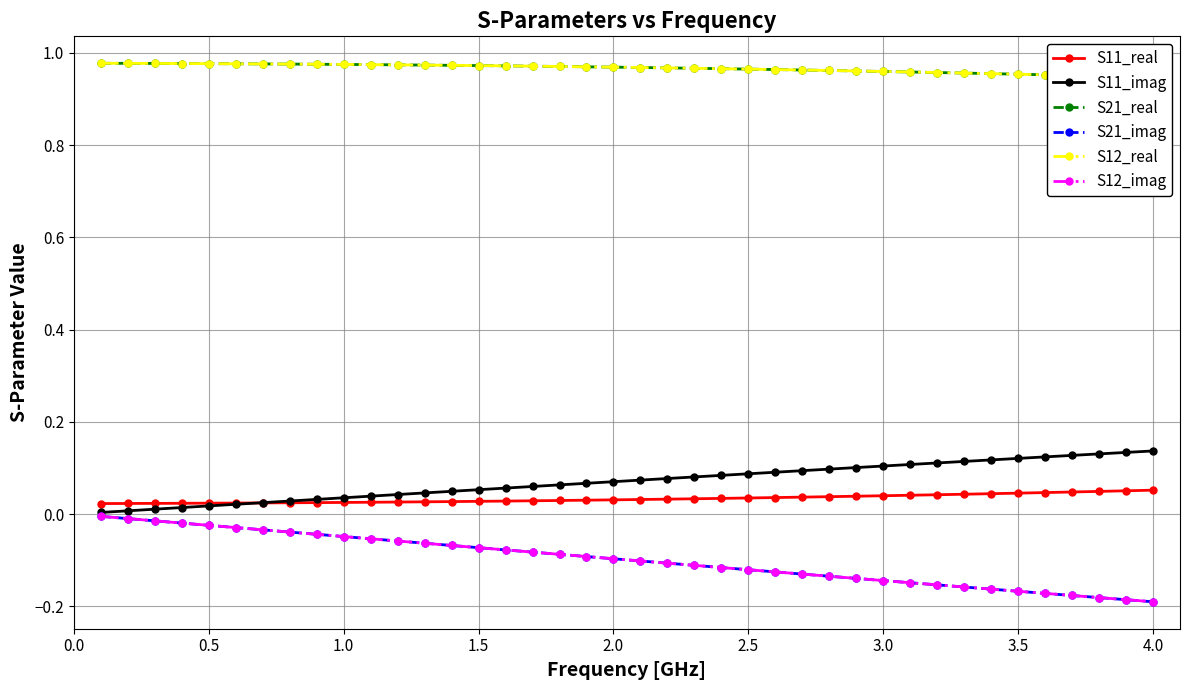

Which series has the largest total across all categories?

S21_real